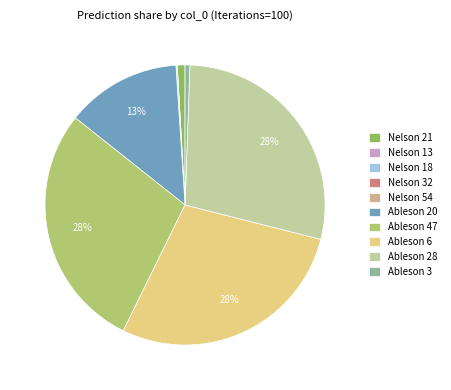

How many segments does this pie chart have?

10